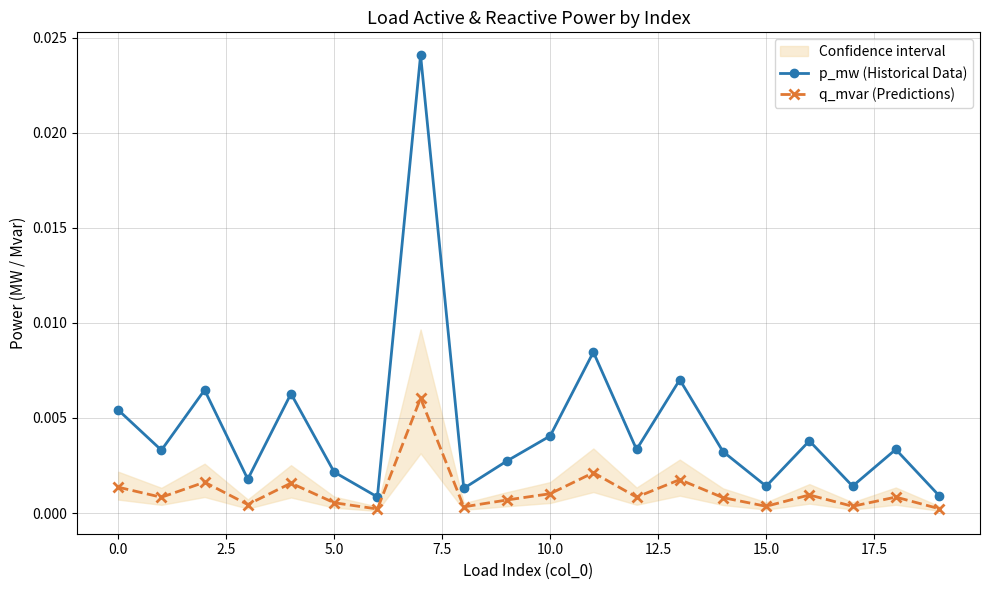

True or false: q_mvar (Predictions) and p_mw (Historical Data) intersect in this chart.

False